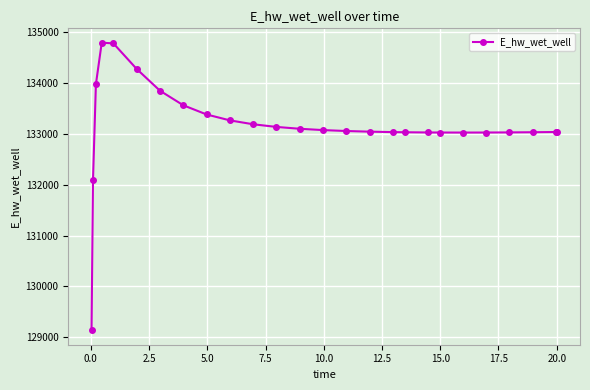

What is the value of the 9th point from the left?

133383.6